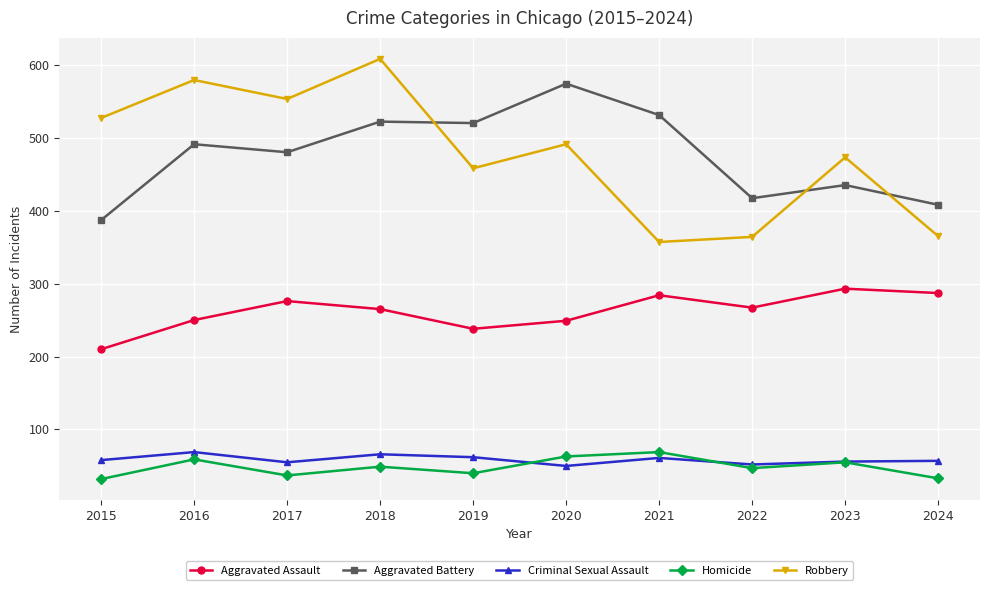

The value of Homicide at 2017 is 37. True or false?

True